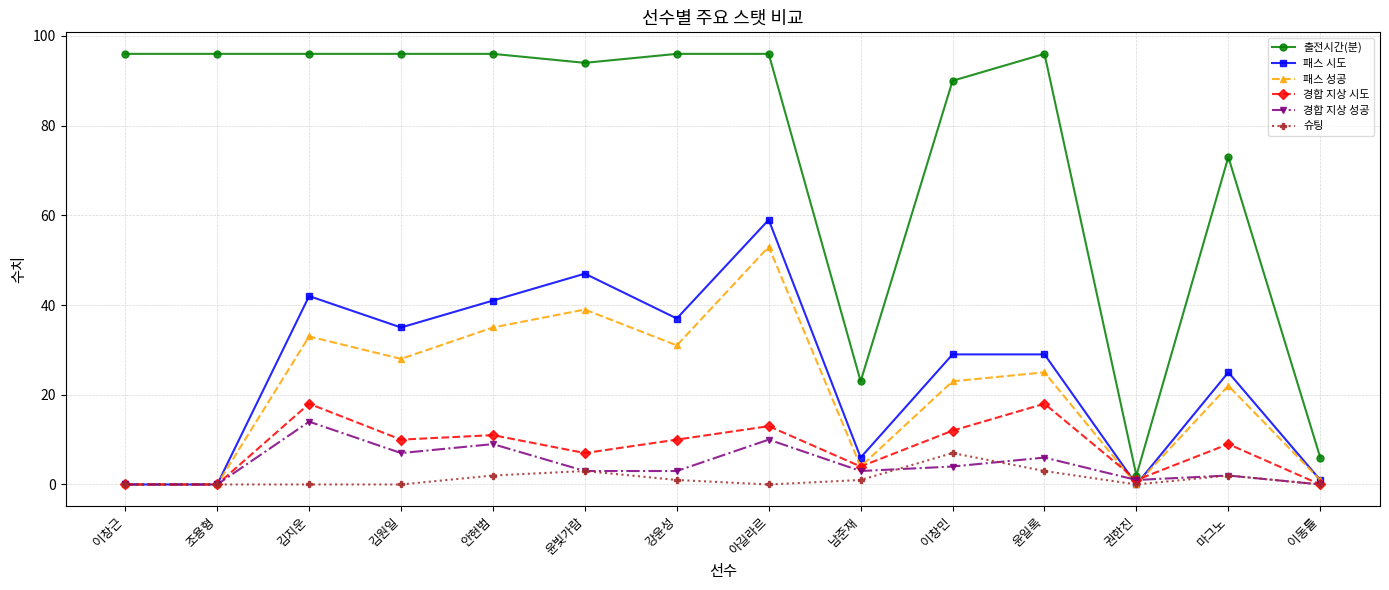

What value does the 경합 지상 시도 series have at 이창민, to the nearest 5?

10